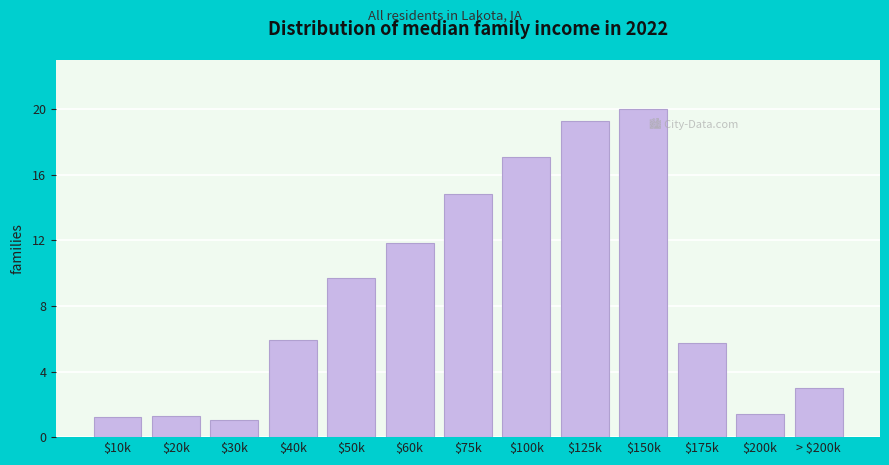

Are the bars horizontal?

No